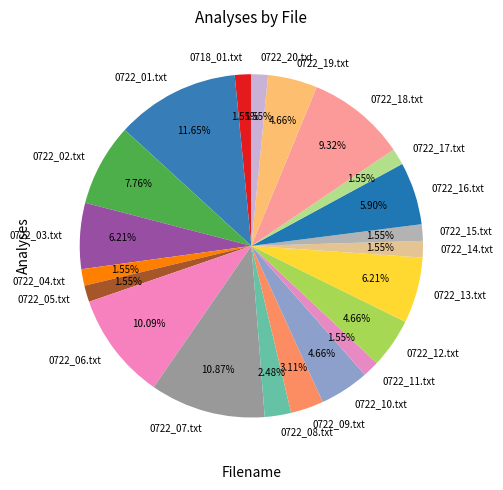

Does 0722_06.txt account for over 50% of the chart?

No